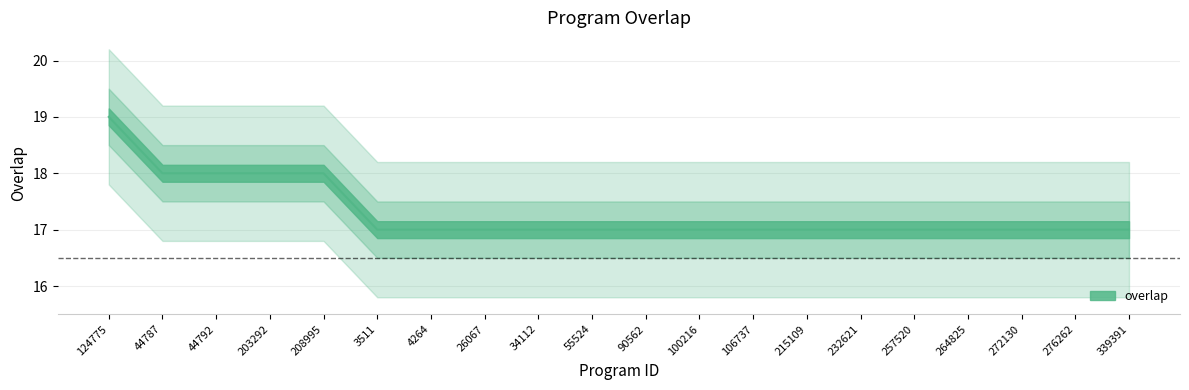

What is the label of the 6th point from the left?

3511